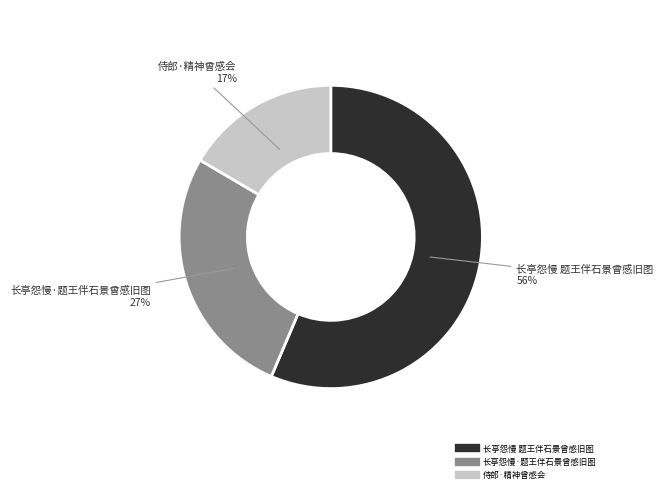

What is the largest slice in the pie chart?

长亭怨慢 题王伴石景曾感旧图